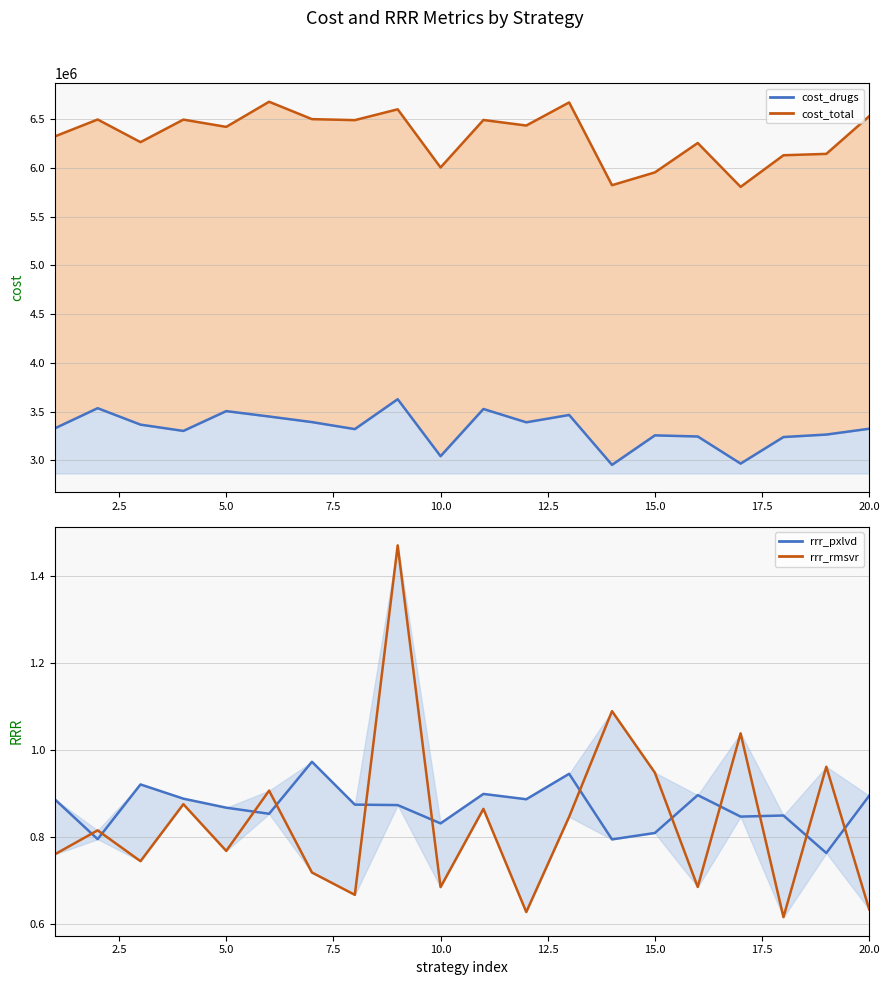

At 5.0, list the series in order from smallest to largest.

rrr_rmsvr, rrr_pxlvd, cost_drugs line, cost_total line